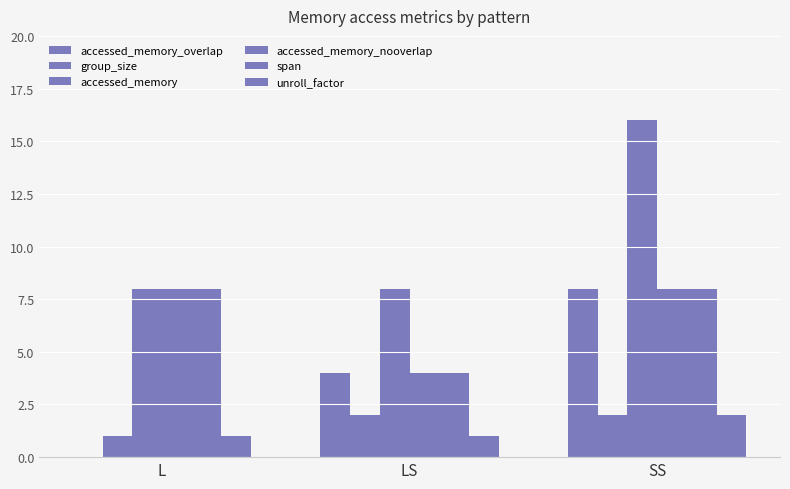

What is the difference between the accessed_memory values at LS and SS?

8